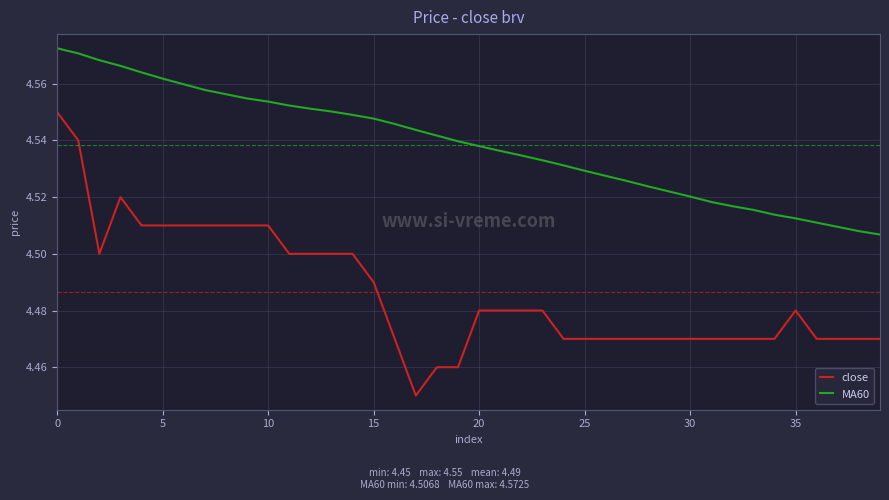

Is this an area chart (filled region under the line)?

No